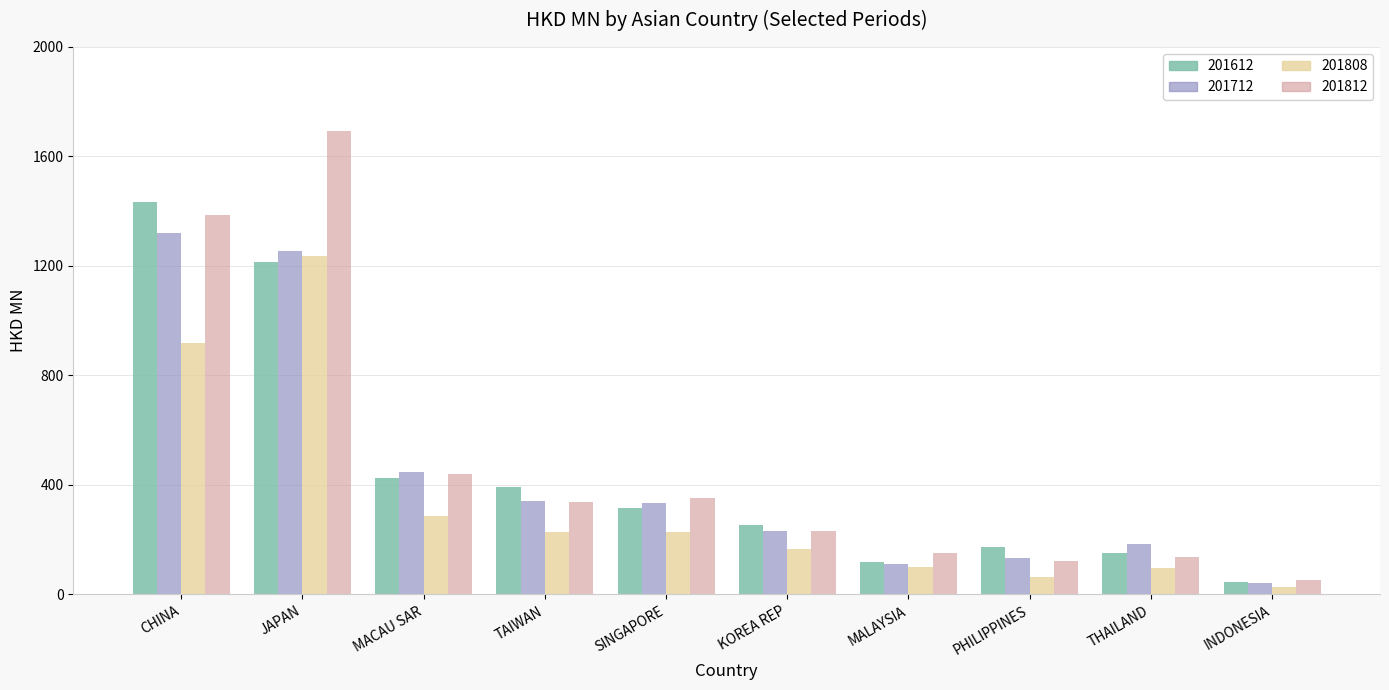

What is the value of the 201712 bar at the 8th from the left?

133.3